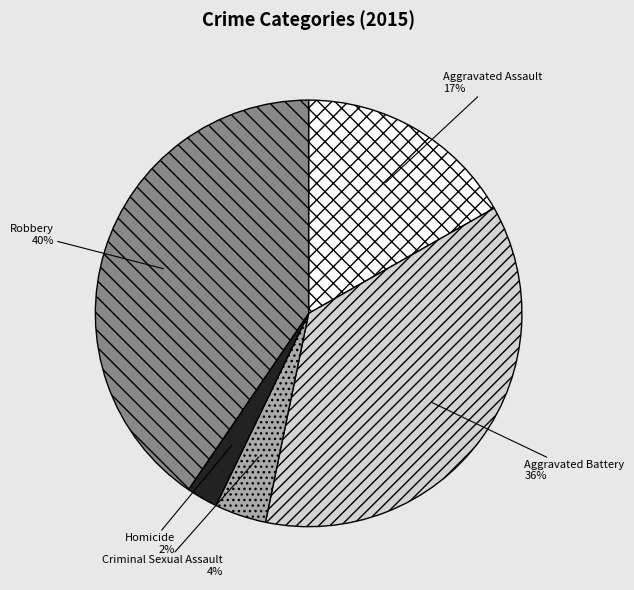

Does any single category account for the majority?

No